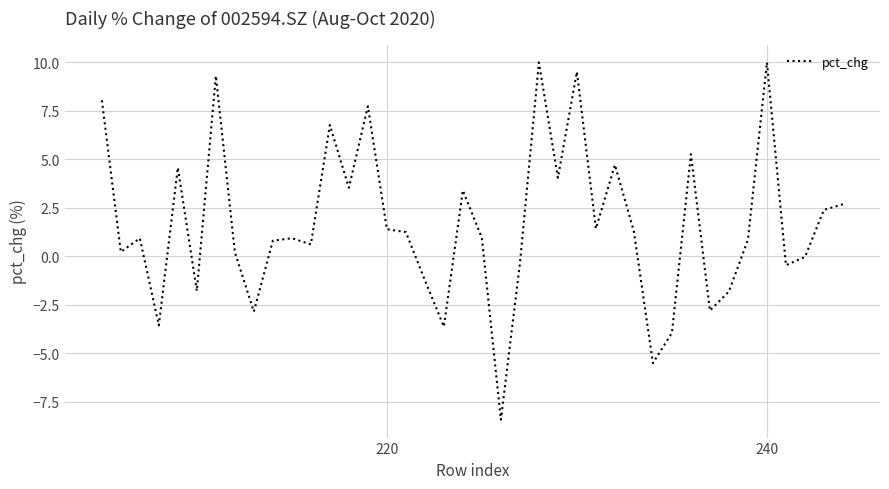

How many interior local peaks (higher than both neighbors) does the data have?

12